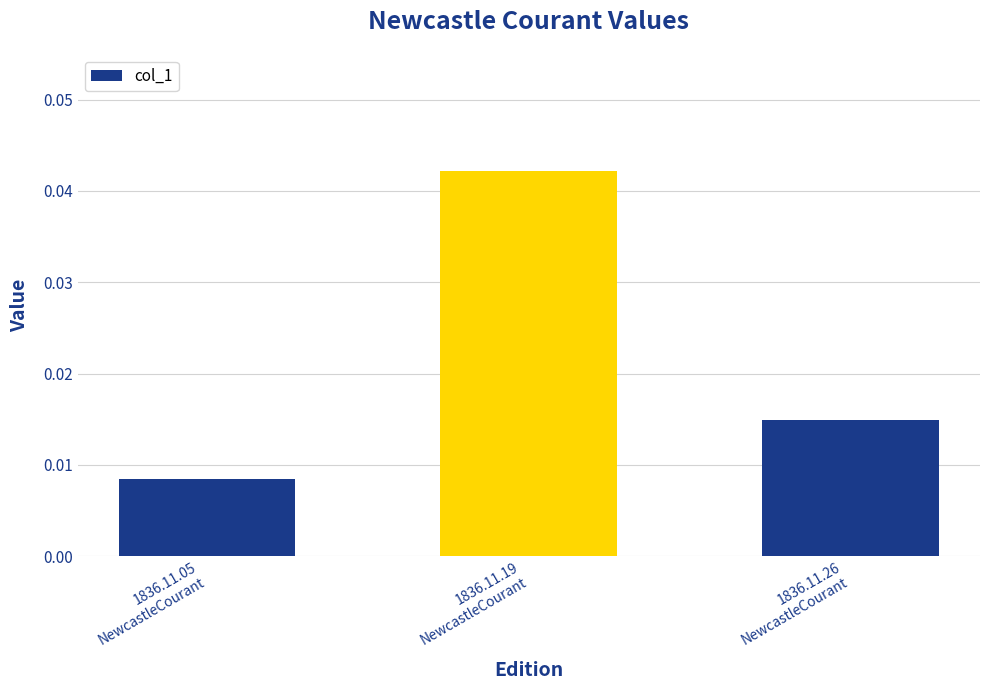

What is the sum of the values at 1836.11.19
NewcastleCourant and 1836.11.05
NewcastleCourant?

0.1